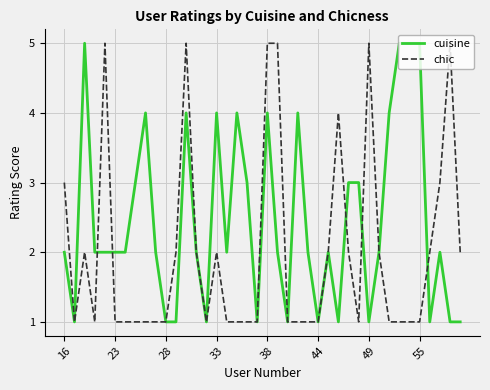

What is the maximum value for cuisine?

5